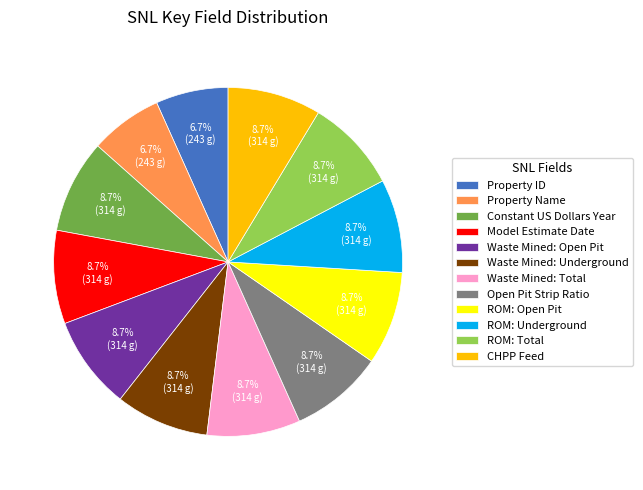

Do ROM: Open Pit and Open Pit Strip Ratio together represent more than half of the pie?

No